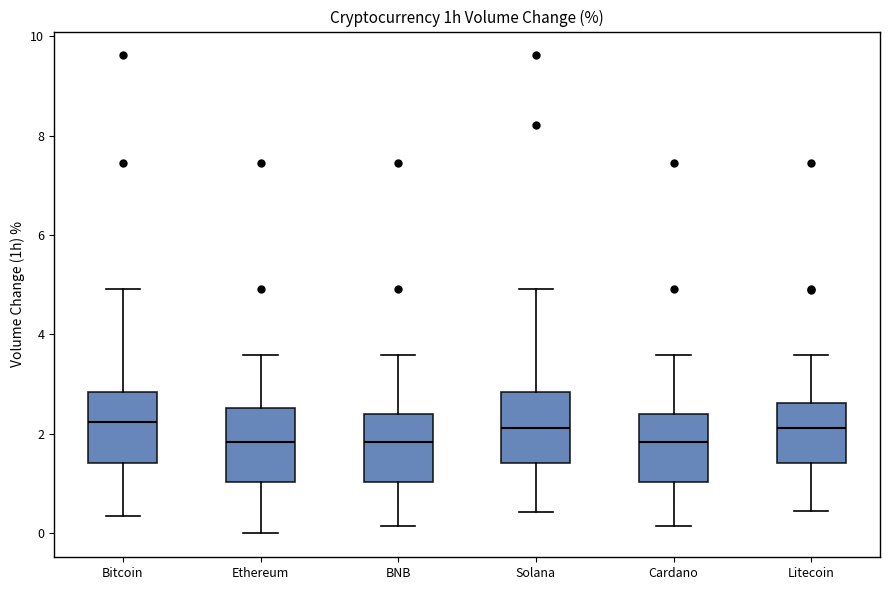

Reading left to right, transcribe this box plot: for each box, give where its median line is, the range the box spans, and where its two whiskers end, as read against the y-axis. The values are not printed on the chart, so give them approximately, as read against the axis.

Bitcoin: median 2.2, box 1.4 to 2.8, whiskers 0.4 to 5.0
Ethereum: median 1.8, box 1.0 to 2.6, whiskers 0.0 to 3.6
BNB: median 1.8, box 1.0 to 2.4, whiskers 0.2 to 3.6
Solana: median 2.2, box 1.4 to 2.8, whiskers 0.4 to 5.0
Cardano: median 1.8, box 1.0 to 2.4, whiskers 0.2 to 3.6
Litecoin: median 2.2, box 1.4 to 2.6, whiskers 0.4 to 3.6